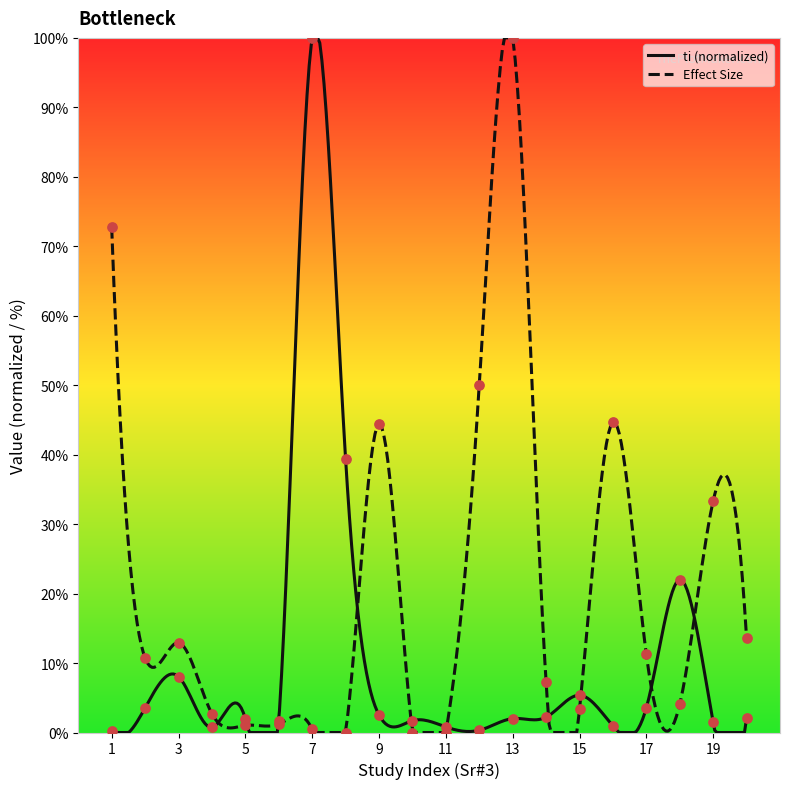

What is the total value across all series at 16?

45.6